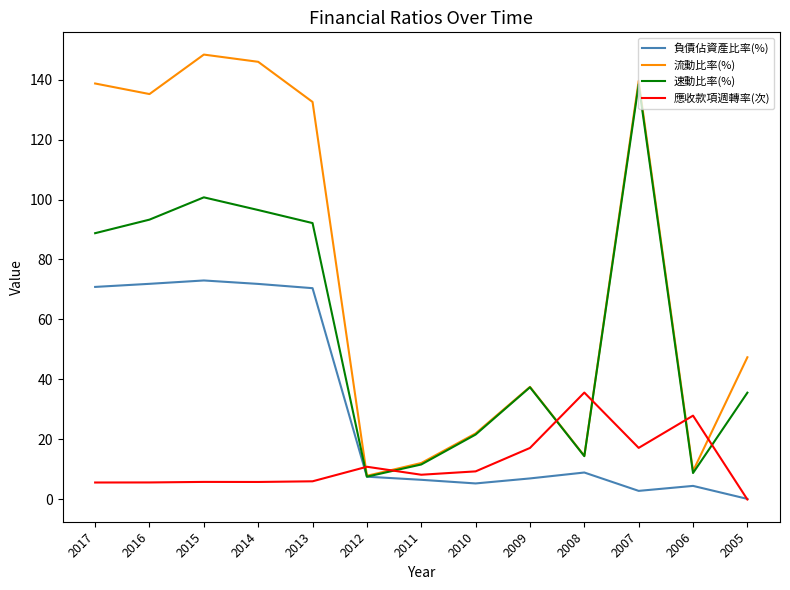

Which series has the largest range (max minus min)?

流動比率(%)